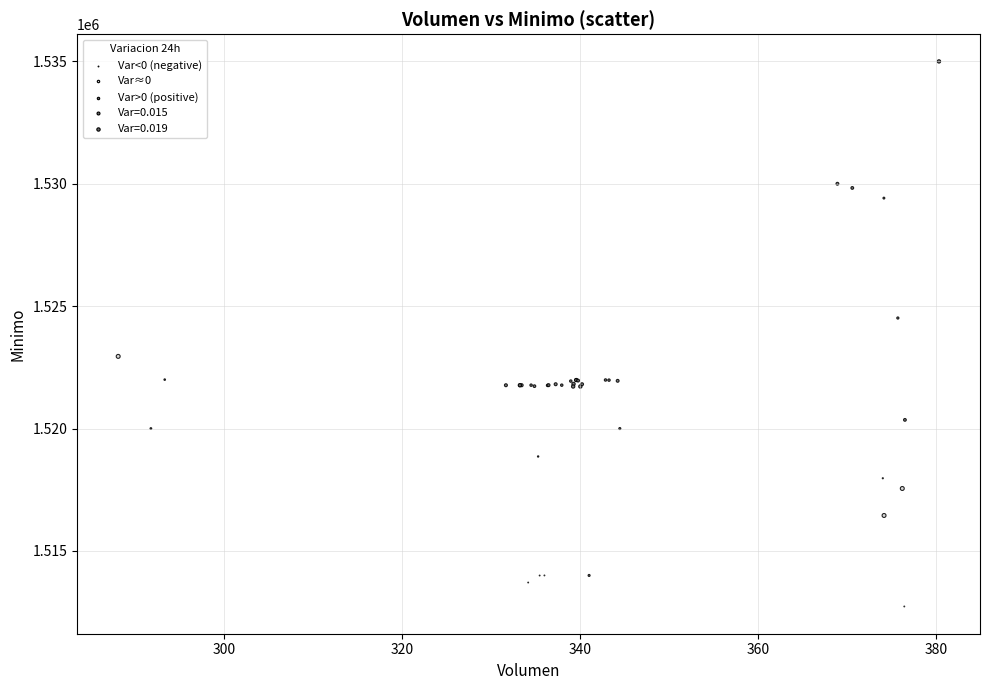

What Y value in the scatter plot is closest to 1523862?

1524513